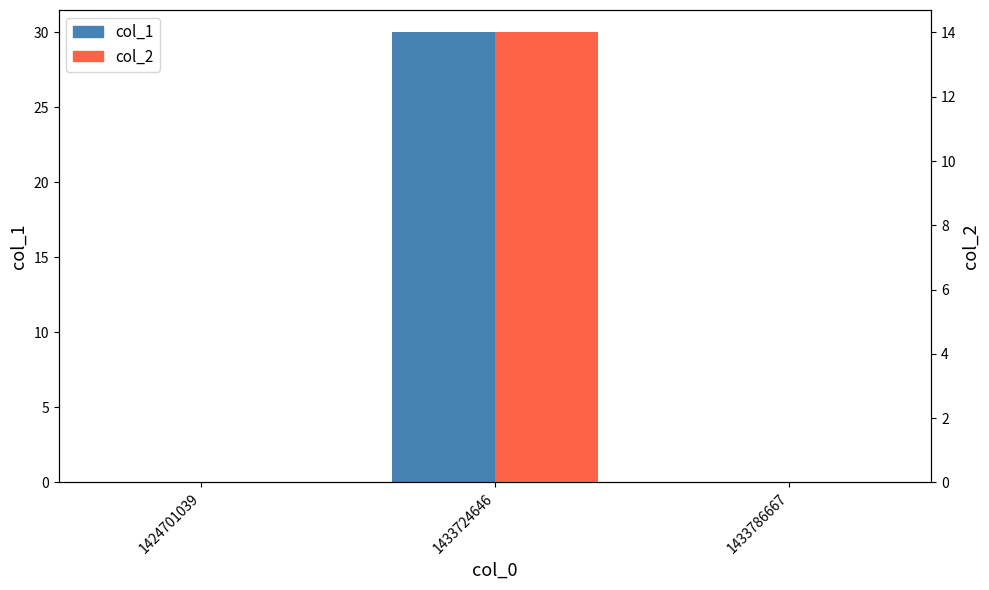

What is the value of the col_1 bar at the 2nd from the left?

30